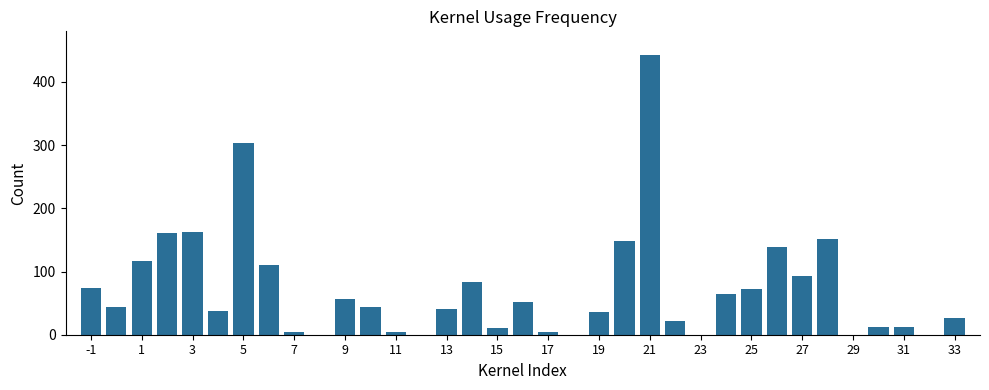

What is the greatest value displayed?

443